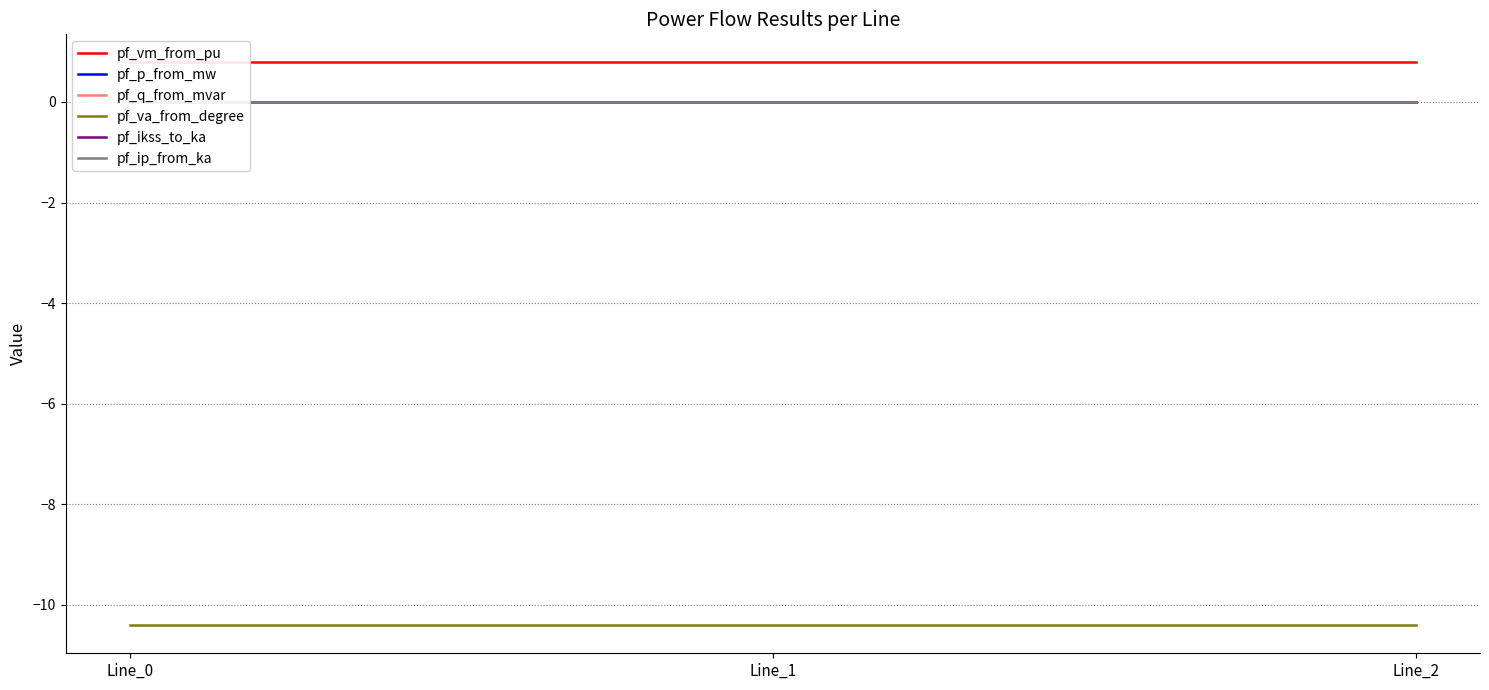

Reading right to left, extract all data points from this chart.

pf_vm_from_pu: Line_2=0.8	Line_1=0.8	Line_0=0.8
pf_p_from_mw: Line_2=0.0	Line_1=0.0	Line_0=-0.0
pf_q_from_mvar: Line_2=0.0	Line_1=0.0	Line_0=0.0
pf_va_from_degree: Line_2=-10.4	Line_1=-10.4	Line_0=-10.4
pf_ikss_to_ka: Line_2=0.0	Line_1=0.0	Line_0=0.0
pf_ip_from_ka: Line_2=0.0	Line_1=0.0	Line_0=0.0